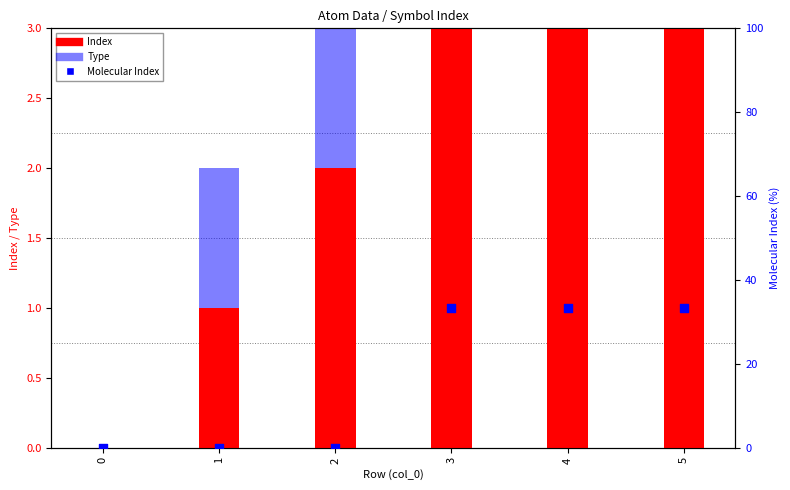

What are all the series names shown in the legend?

Index, Type, Molecular Index